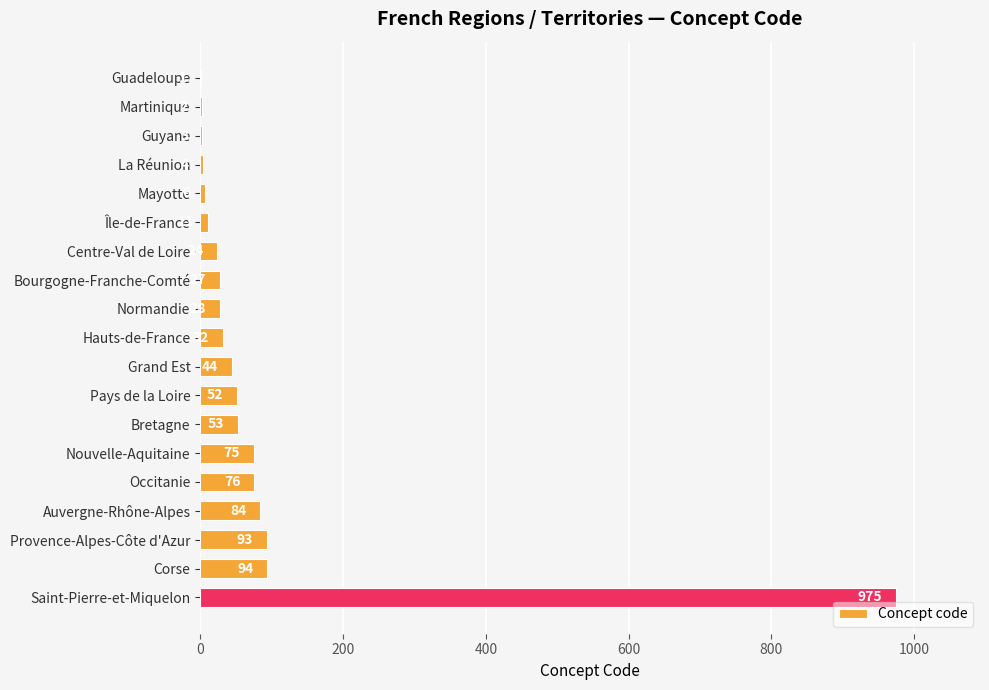

How many categories are shown in the chart?

19